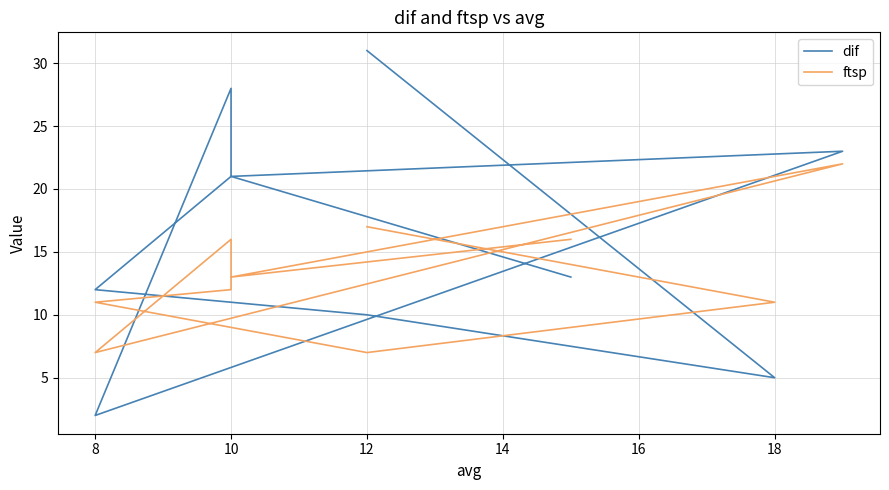

What is the difference between the maximum and minimum values in the ftsp series?

15